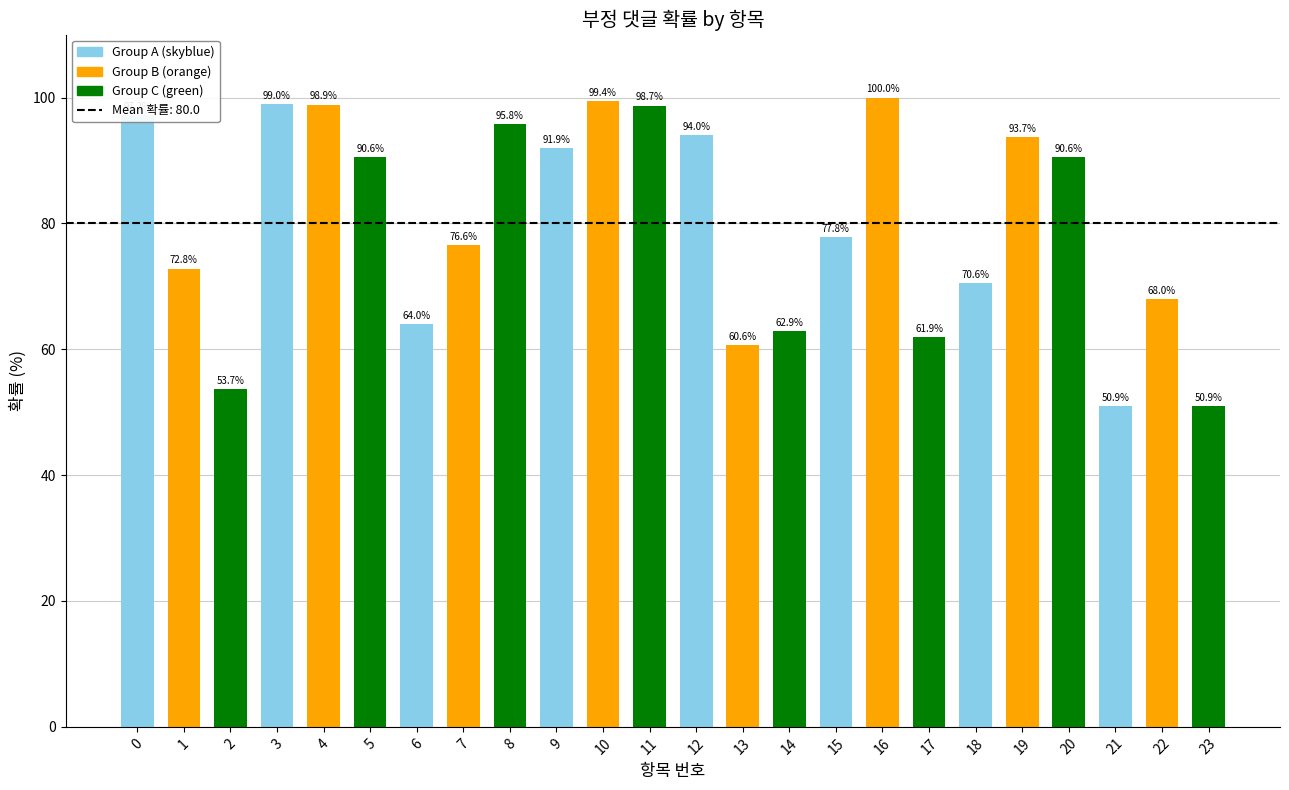

Does the chart contain any negative values?

No